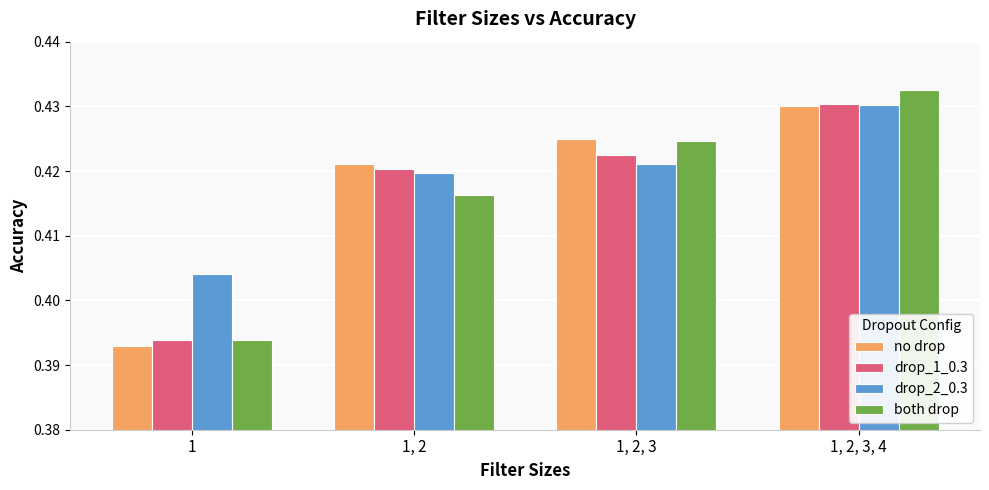

Which series has the largest range (max minus min)?

both drop